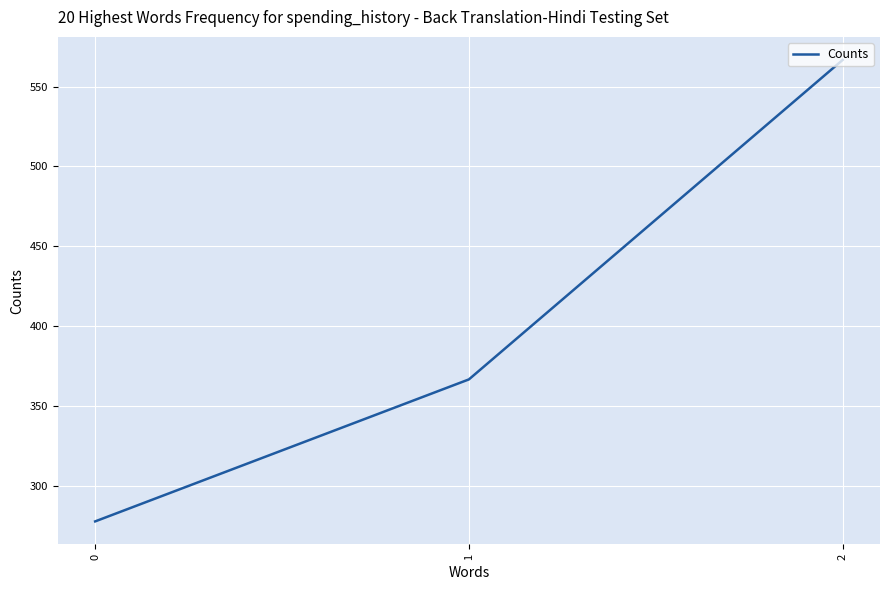

The chart shows a value of 184.0 at 2. True or false?

False